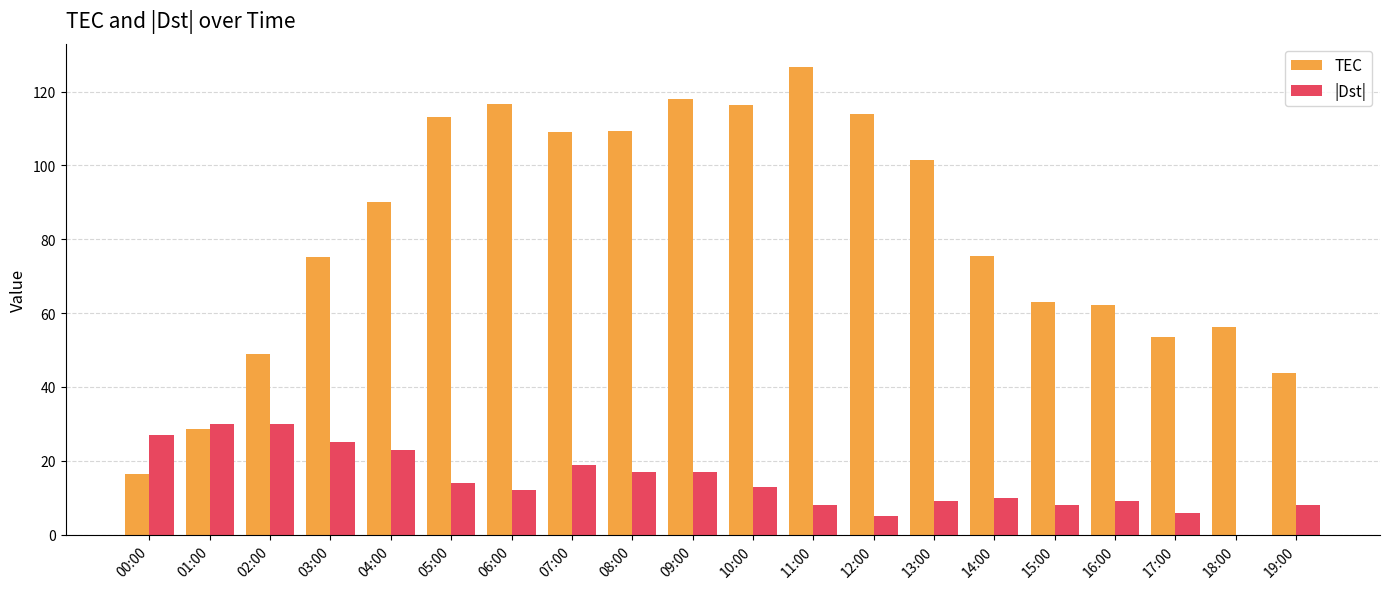

The value of TEC at 02:00 is 73.4. True or false?

False